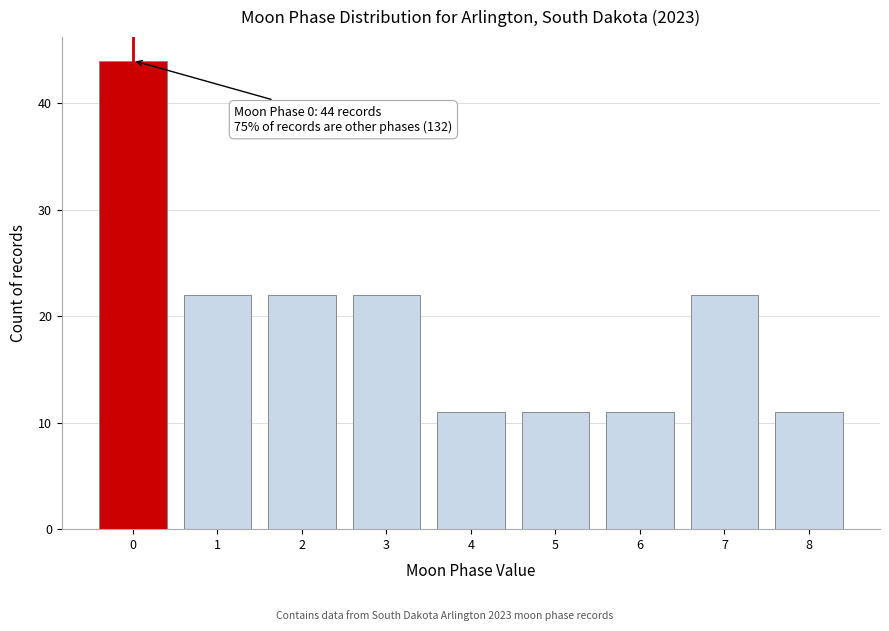

Reading left to right, transcribe all the data shown in this chart.

44	22	22	22	11	11	11	22	11